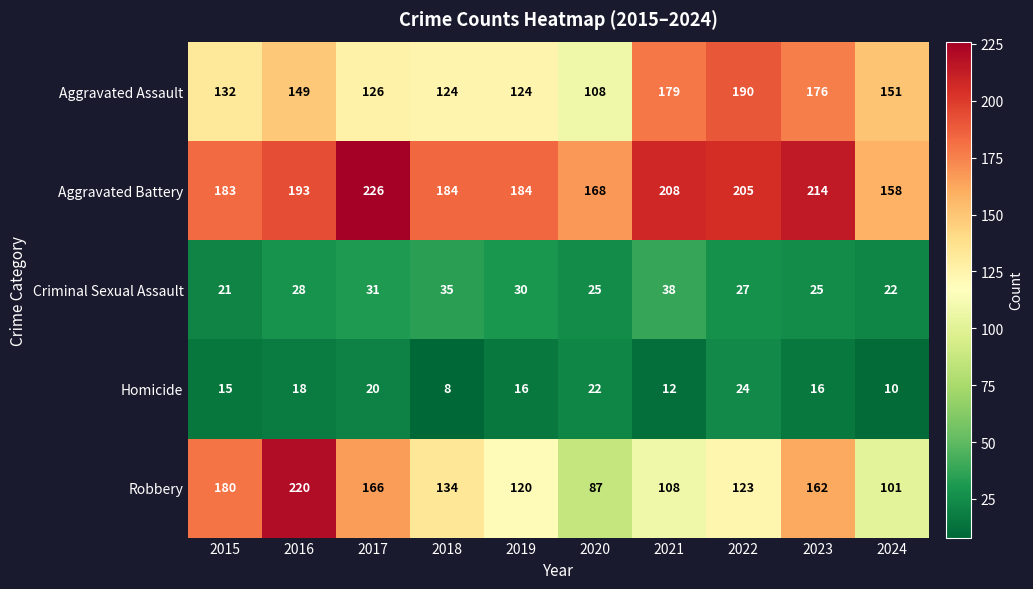

The Aggravated Assault series shows 241 at 2023. True or false?

False